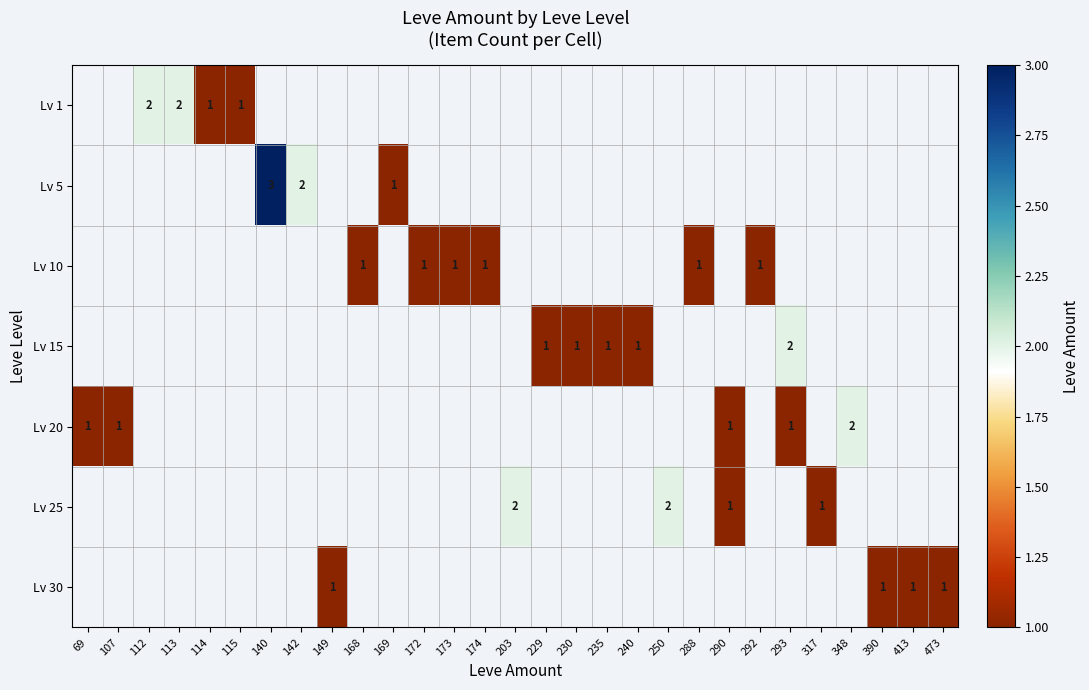

The value of Lv 15 at 235 is 1. True or false?

True